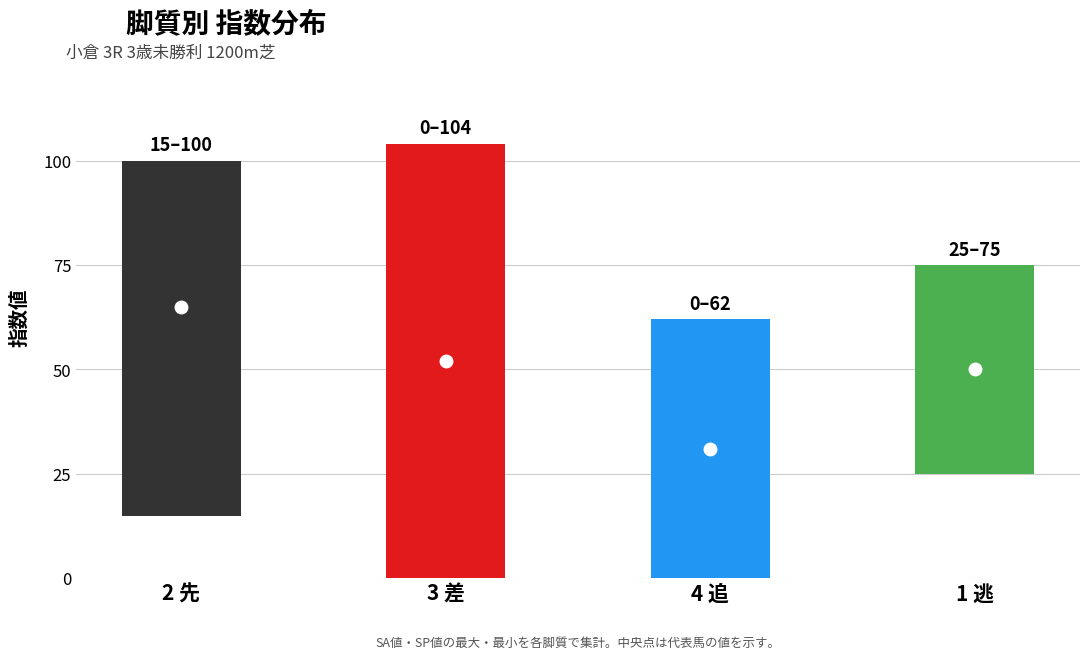

At which label does 総合値 first exceed 19?

2 先